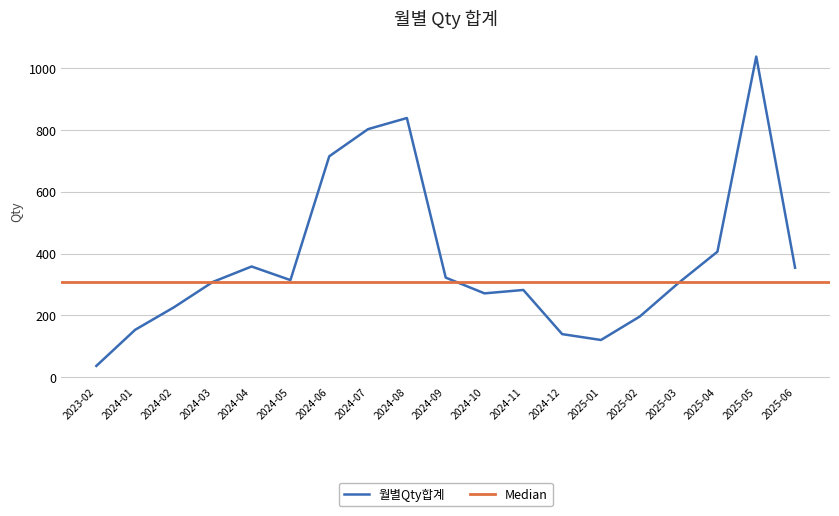

Rank the categories by value from lowest to highest.

2023-02, 2025-01, 2024-12, 2024-01, 2025-02, 2024-02, 2024-10, 2024-11, 2025-03, 2024-03, 2024-05, 2024-09, 2025-06, 2024-04, 2025-04, 2024-06, 2024-07, 2024-08, 2025-05